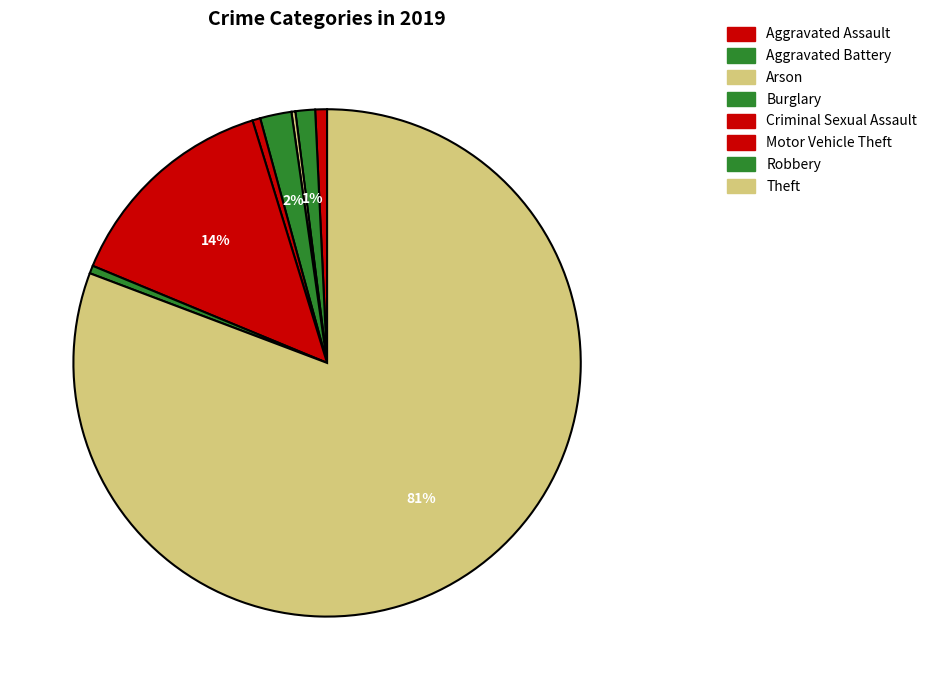

What is the smallest slice in the pie chart?

Arson